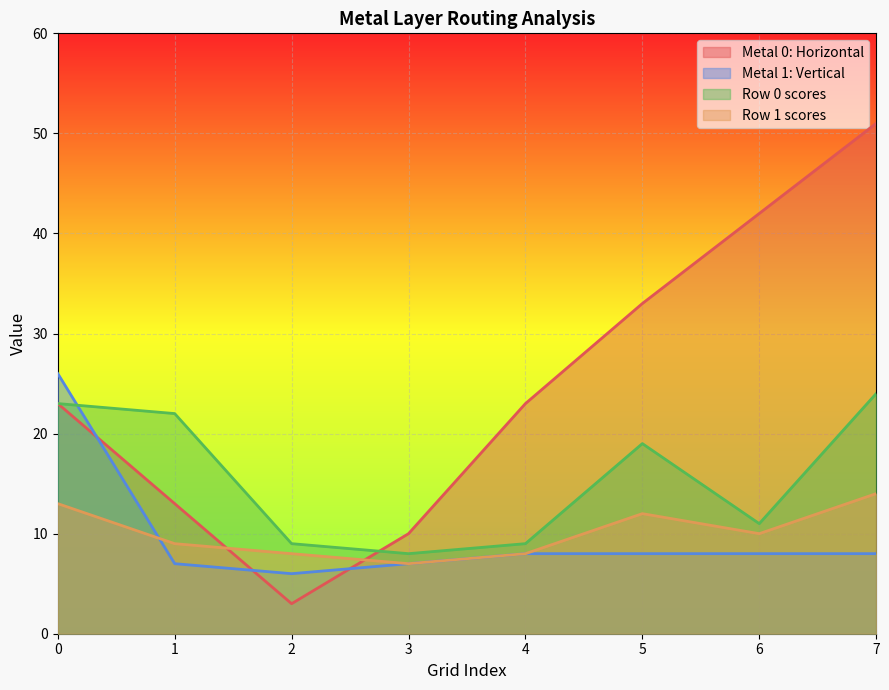

How many lines are shown in the chart?

4